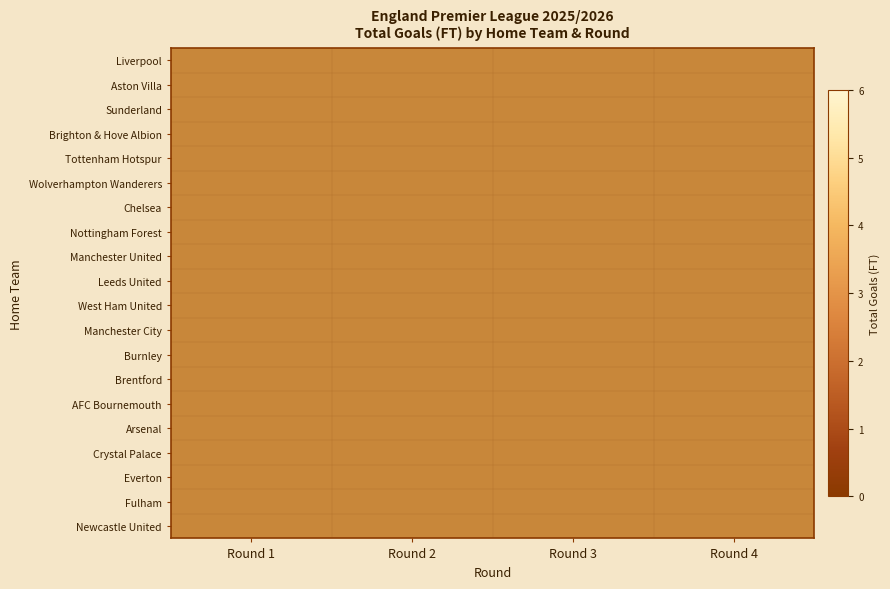

At Round 2, list the series in order from largest to smallest.

Liverpool, Aston Villa, Sunderland, Brighton & Hove Albion, Tottenham Hotspur, Wolverhampton Wanderers, Chelsea, Nottingham Forest, Manchester United, Leeds United, West Ham United, Arsenal, Newcastle United, Manchester City, Burnley, Crystal Palace, Everton, Fulham, Brentford, AFC Bournemouth